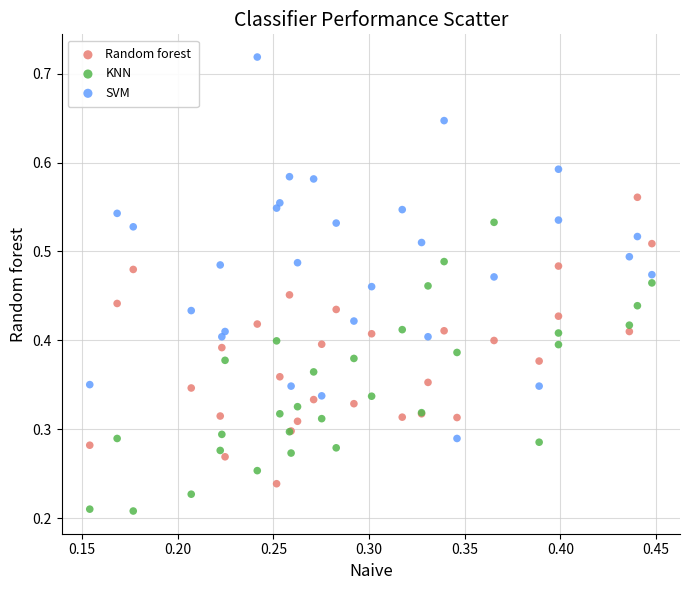

Which series reaches the minimum Y coordinate?

KNN